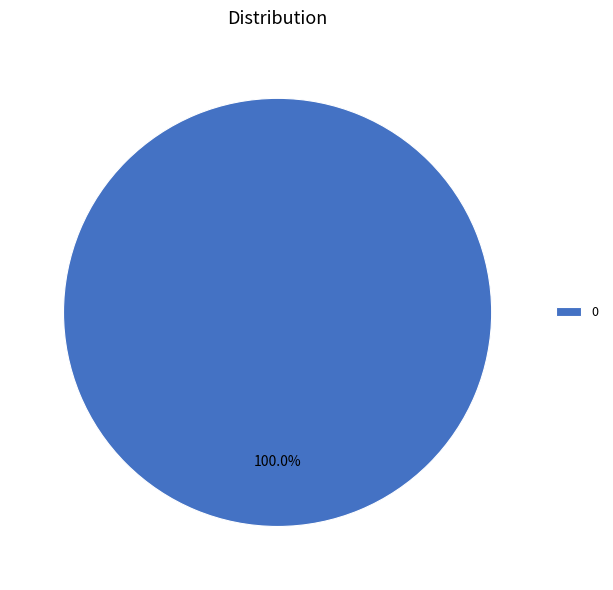

Does 0 represent more than half of the total?

Yes